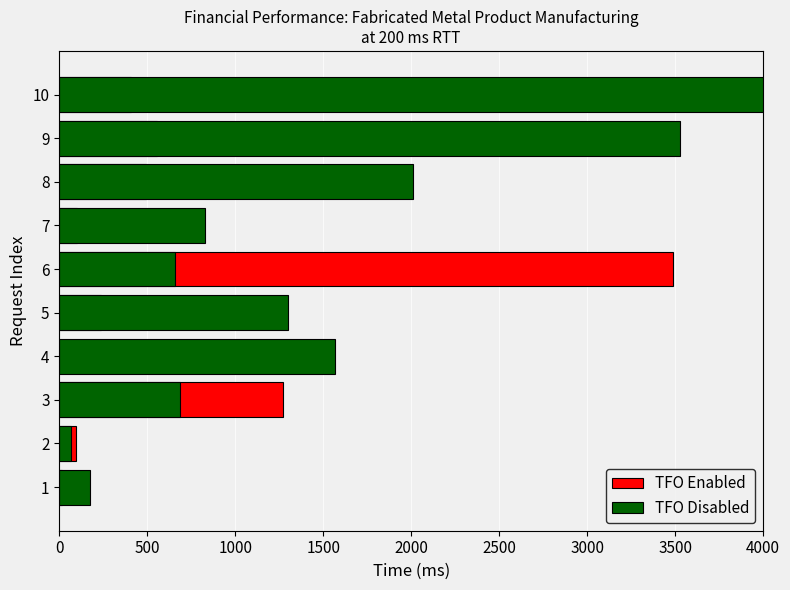

Which has a higher value, 3 or 10?

3